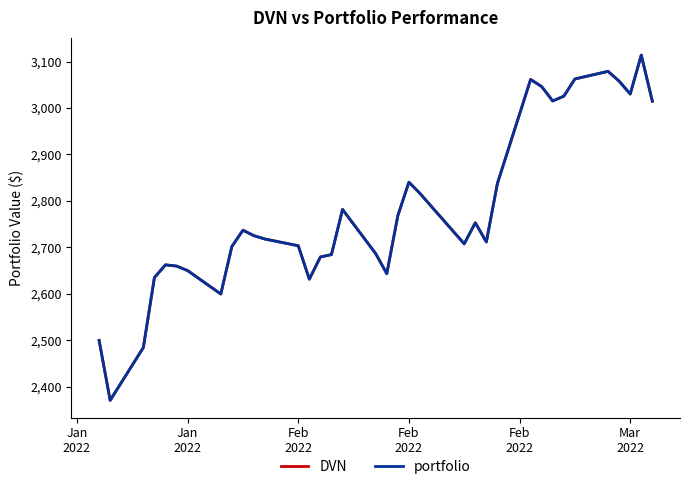

Does the chart have visible grid lines?

No